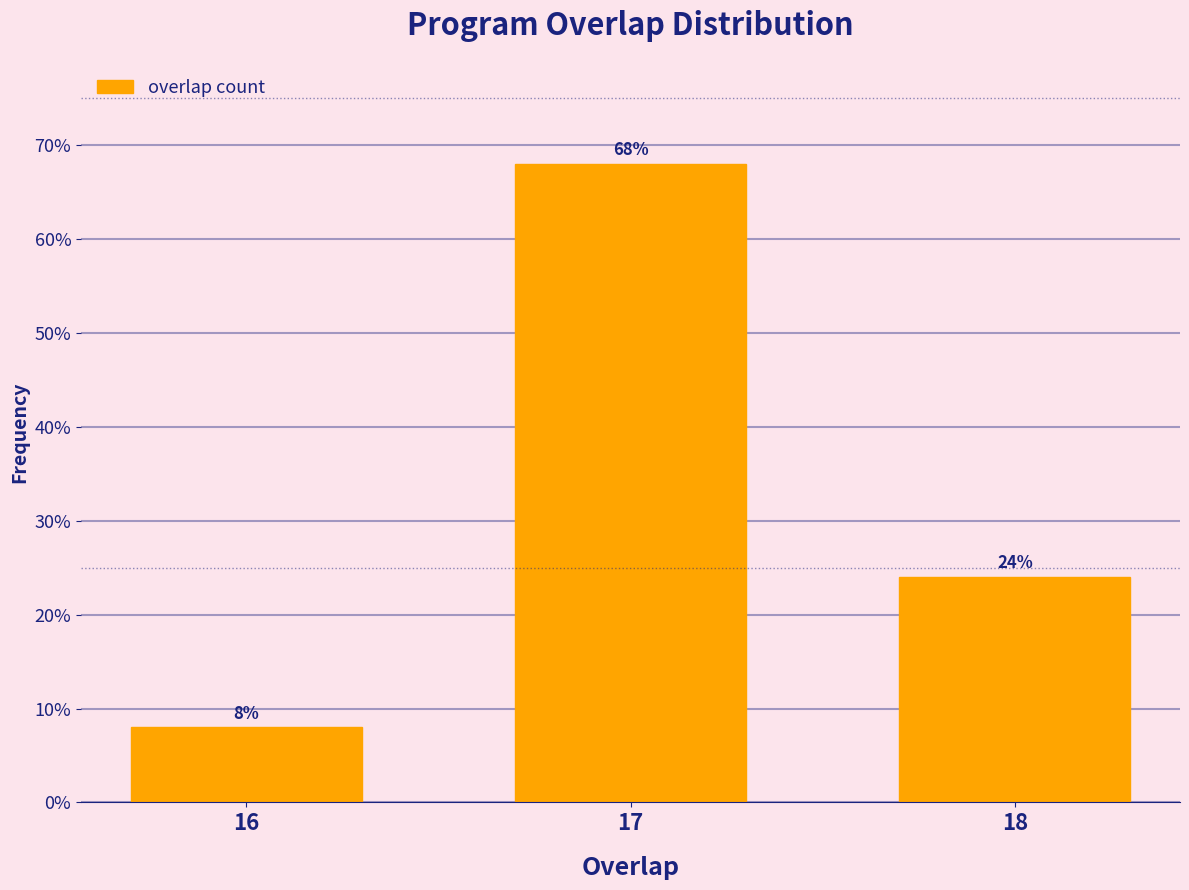

Reading right to left, what are all the values shown in this chart?

24	68	8